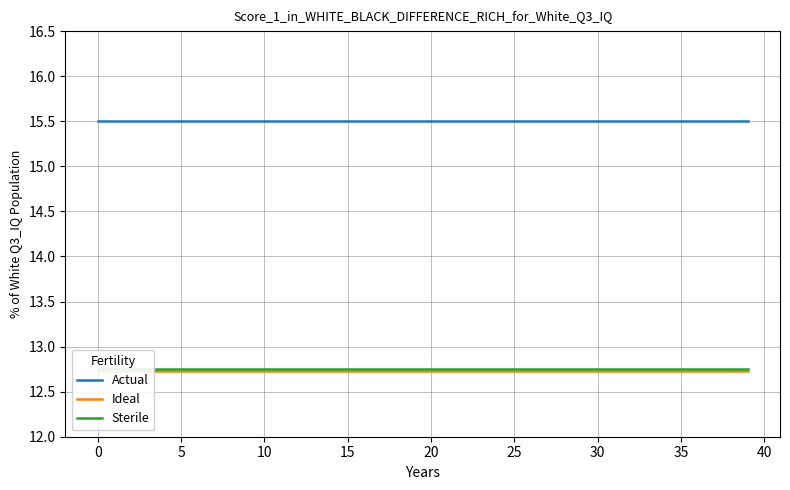

Rank the series at 17 from lowest to highest value.

Ideal, Sterile, Actual